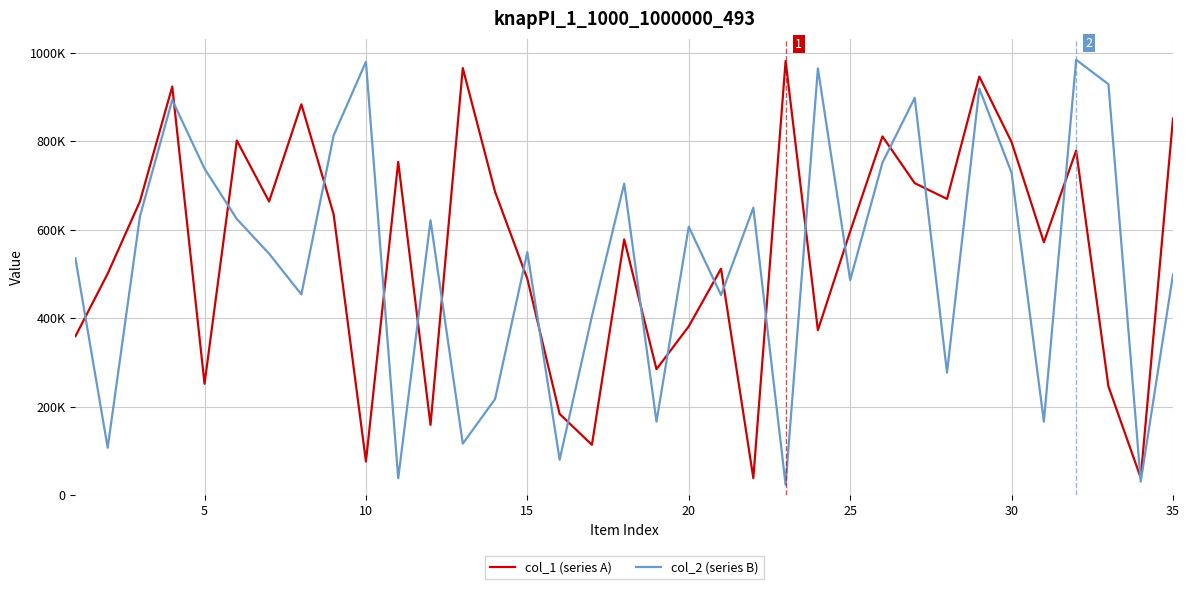

What are all the series names shown in the legend?

col_1 (series A), col_2 (series B)